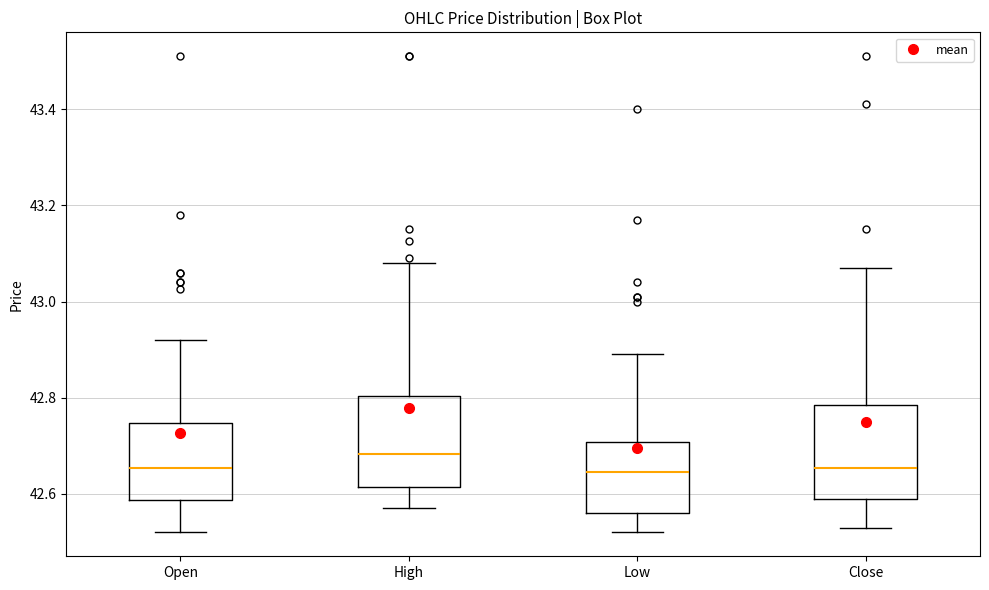

Where is the upper edge of the box for Open on the y-axis? The values are not printed on the chart, so give them approximately, as read against the axis.

42.74